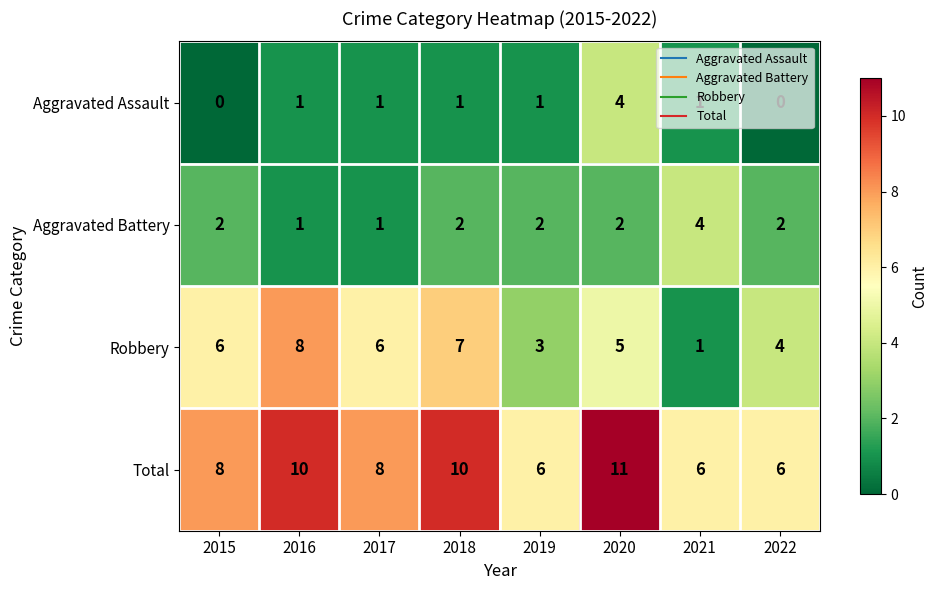

At how many categories does at least one series exceed 9?

3